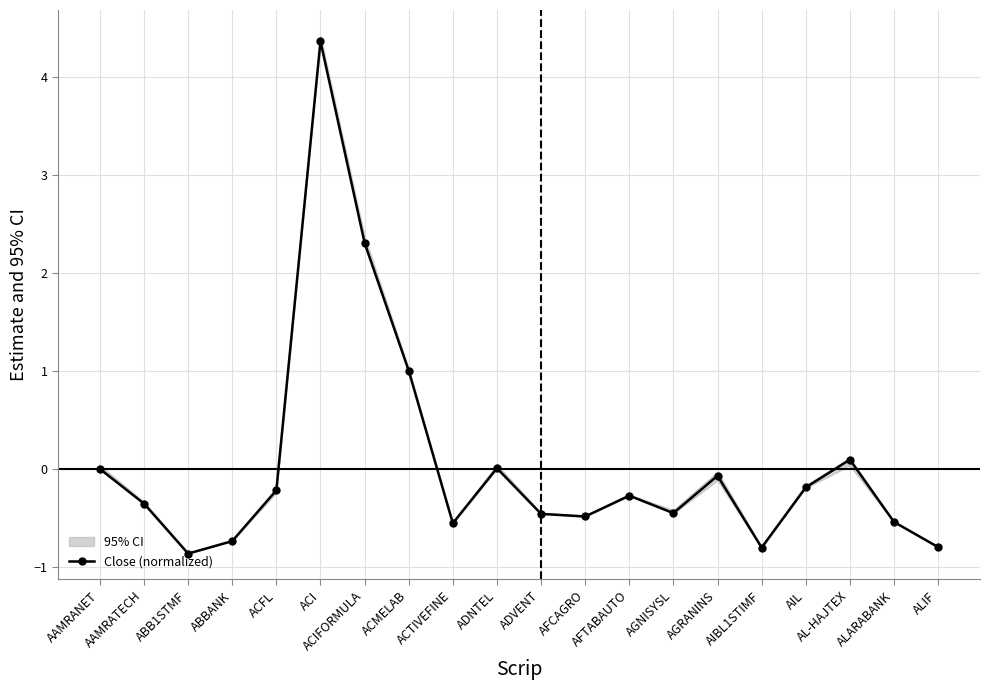

True or false: the data shows -0.2 at AGNISYSL.

False